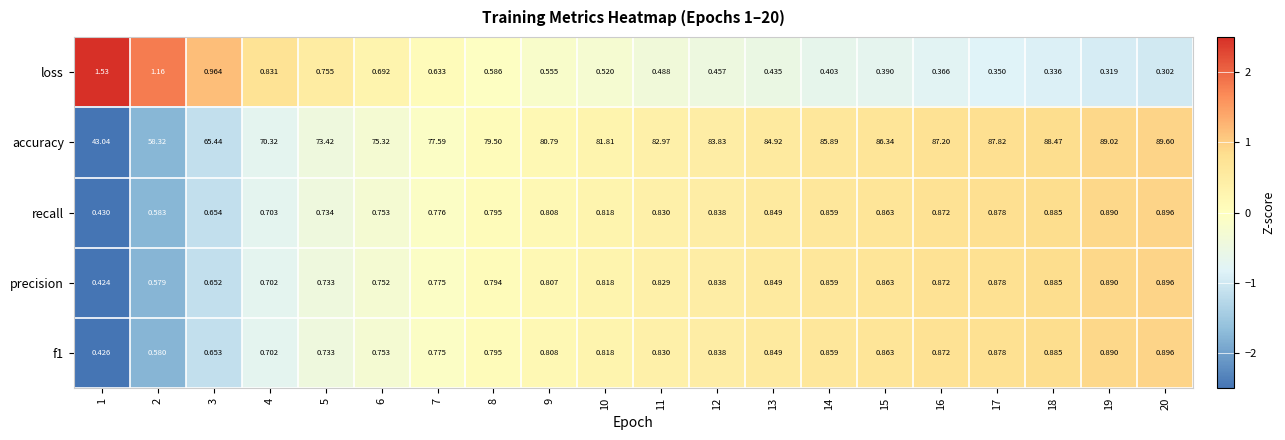

Which series has the widest spread of values?

accuracy